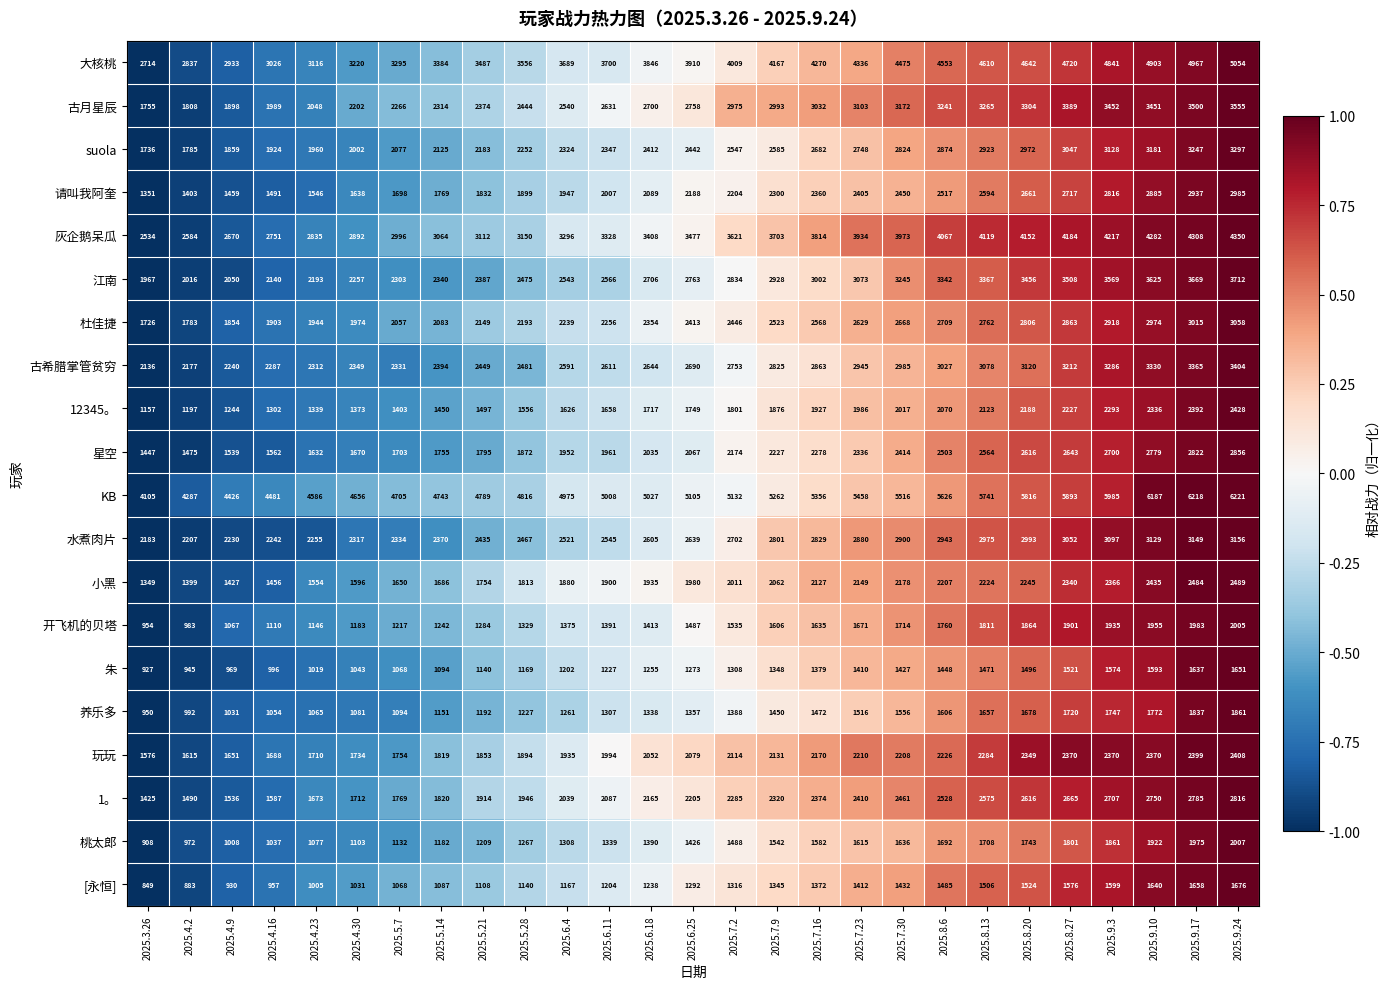

Which series has the widest spread of values?

大核桃